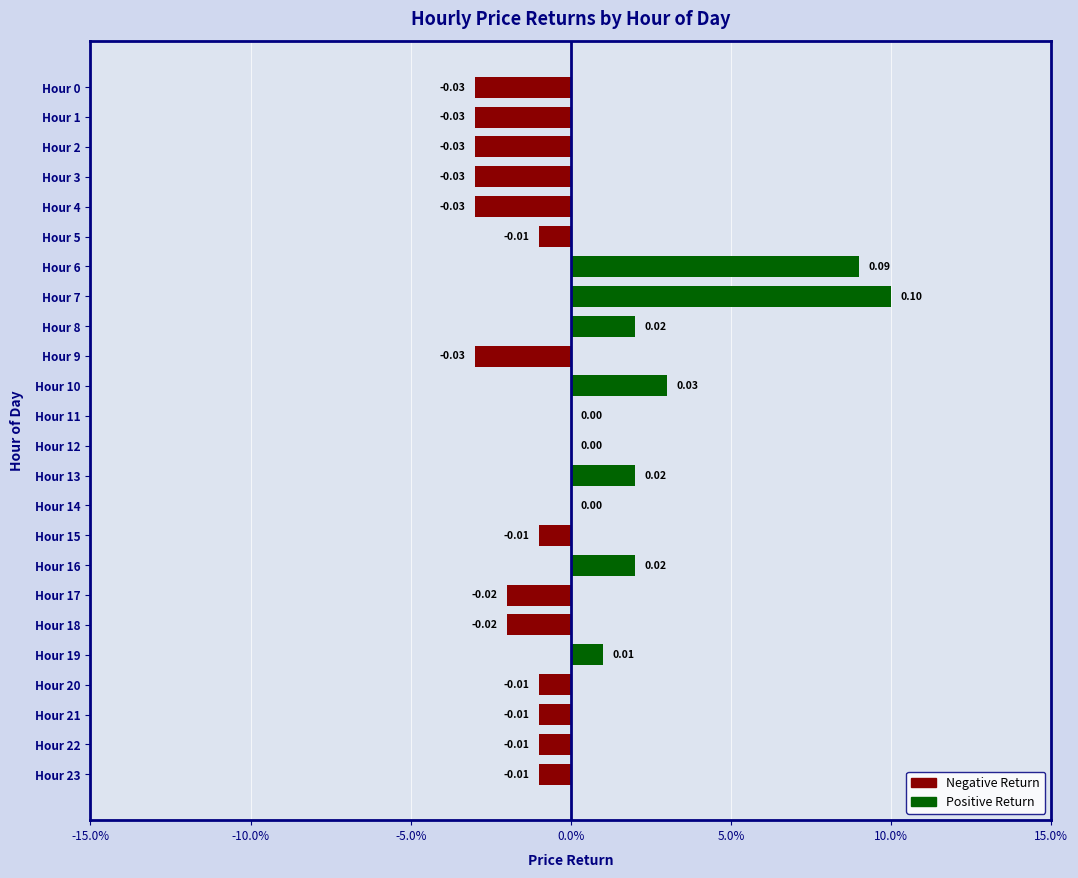

How many data points does each series have?

24